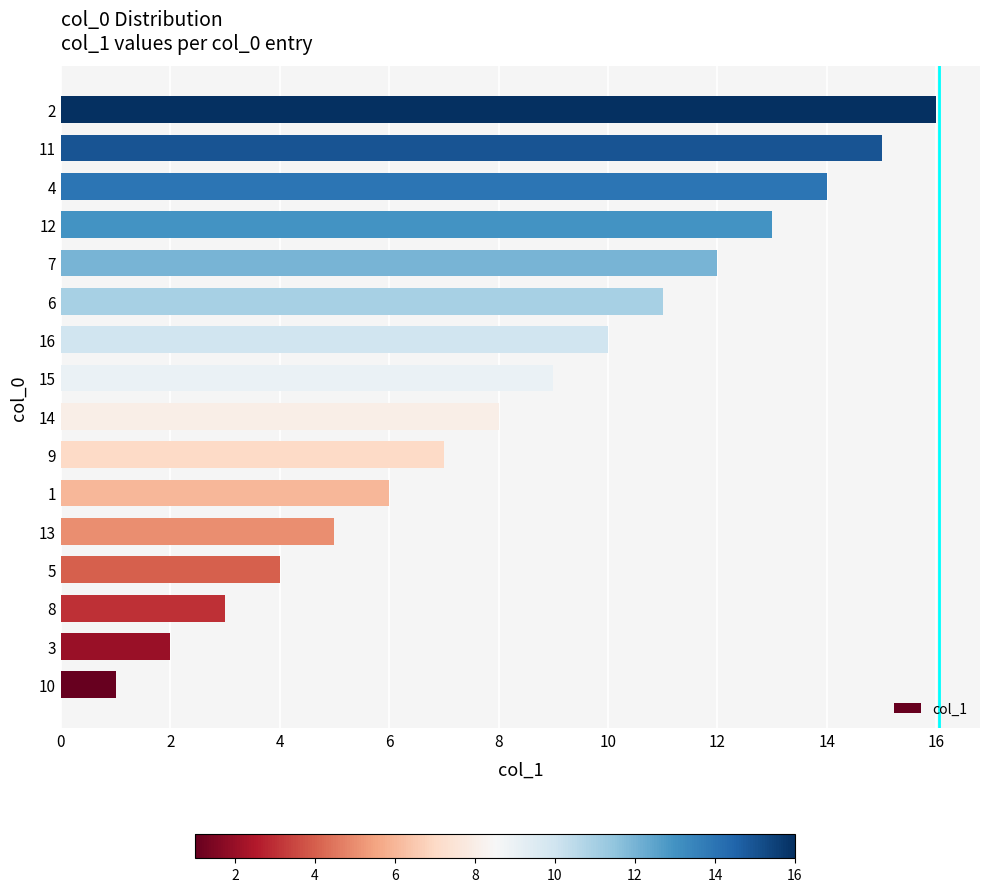

What is the sum of all values?

136